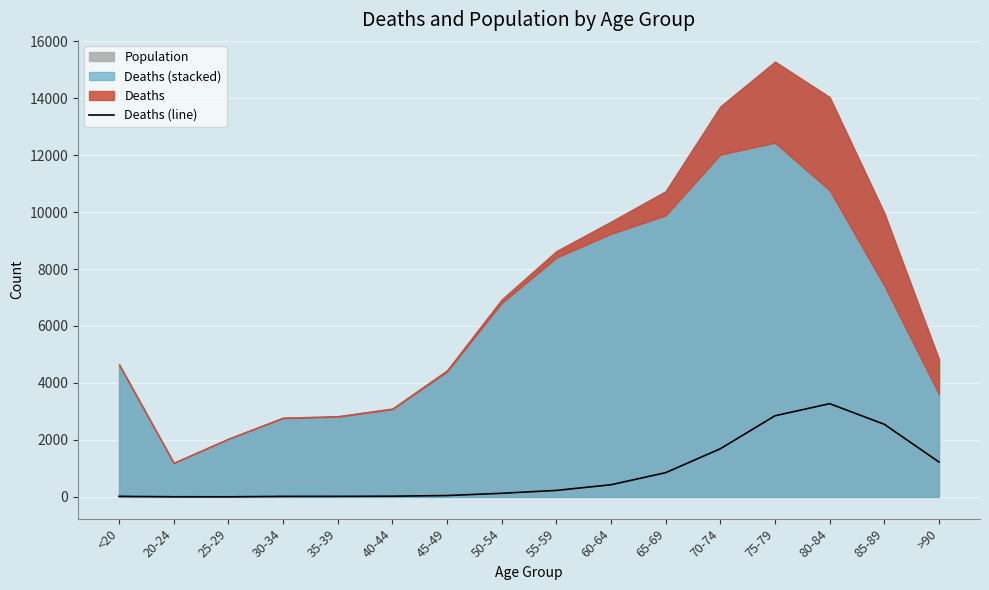

Rank the categories by value from lowest to highest.

25-29, 20-24, 30-34, <20, 35-39, 40-44, 45-49, 50-54, 55-59, 60-64, 65-69, >90, 70-74, 85-89, 75-79, 80-84